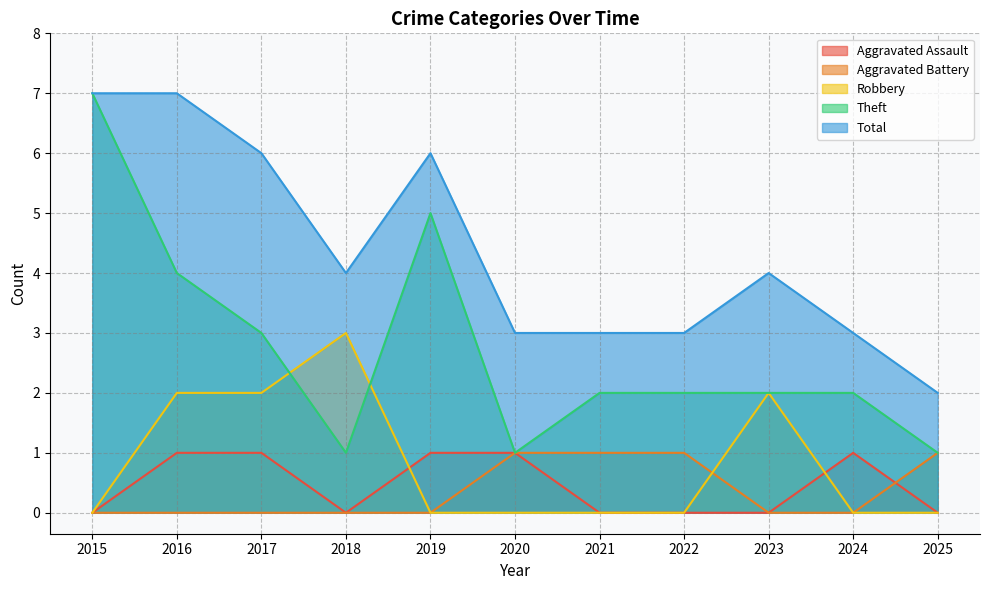

What is the difference between the Aggravated Battery values at 2024 and 2025?

1